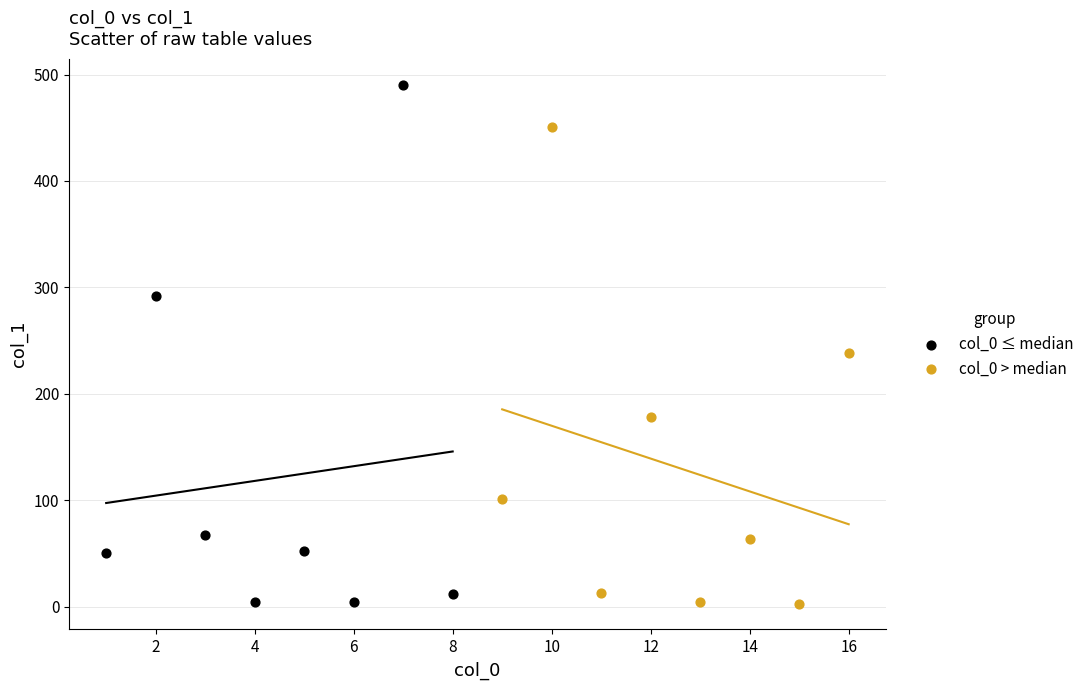

Which series contains the highest Y value?

col_0 ≤ median